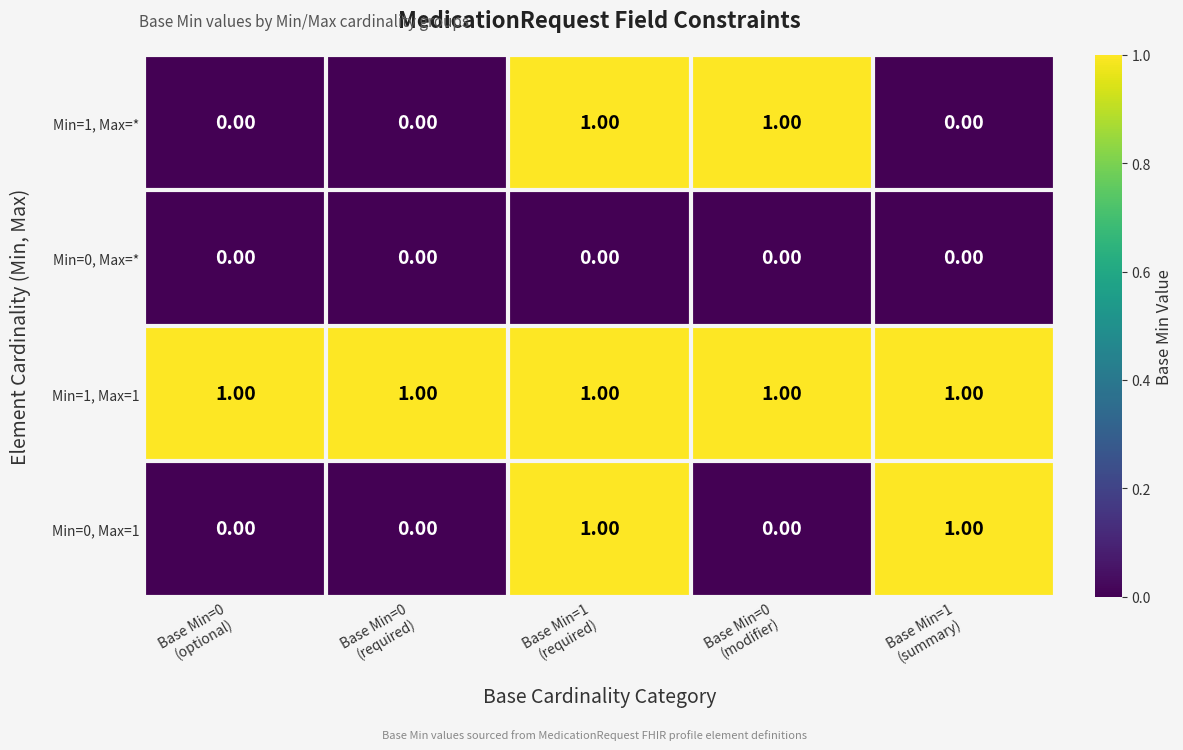

Which series has the largest total across all categories?

Min=1, Max=1